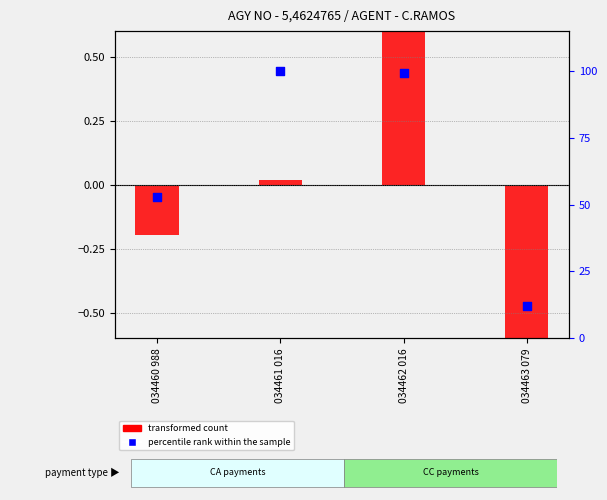

What are all the series names shown in the legend?

transformed count, percentile rank within the sample